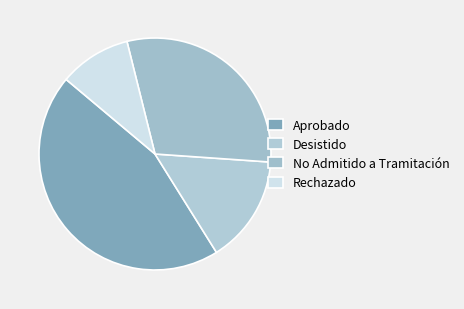

How many segments does this pie chart have?

4